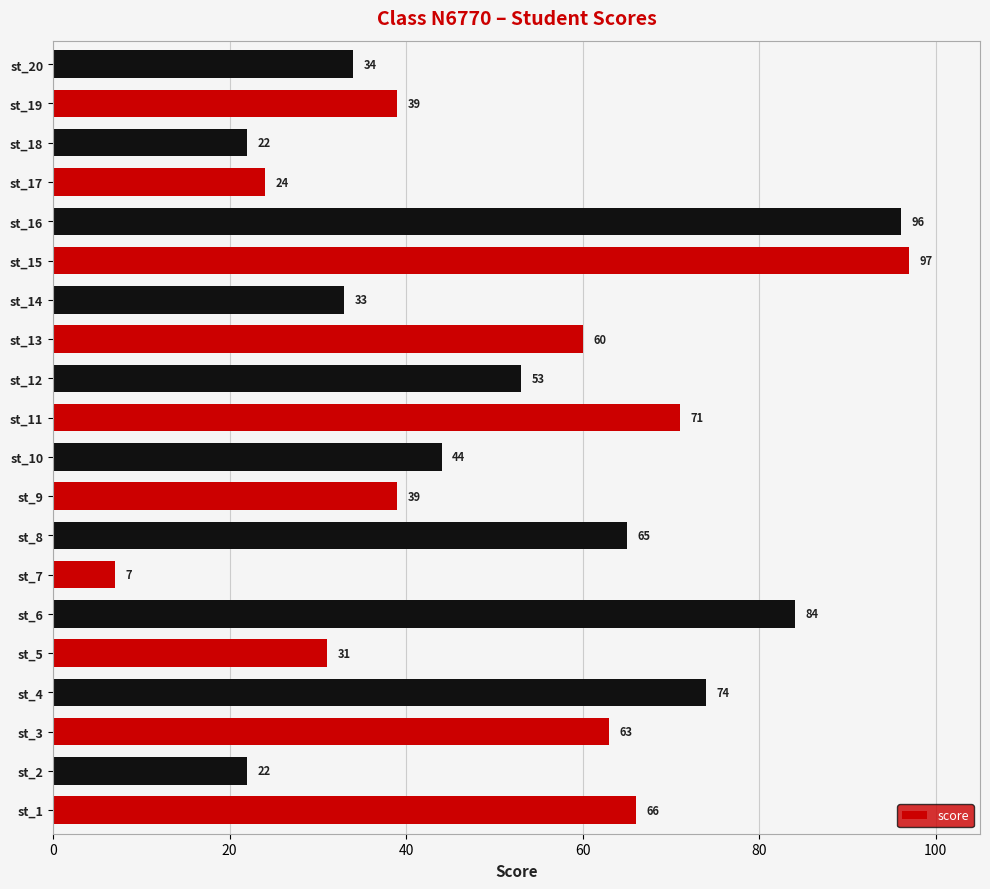

Reading bottom to top, list all the values displayed in this chart.

st_1=66	st_2=22	st_3=63	st_4=74	st_5=31	st_6=84	st_7=7	st_8=65	st_9=39	st_10=44	st_11=71	st_12=53	st_13=60	st_14=33	st_15=97	st_16=96	st_17=24	st_18=22	st_19=39	st_20=34